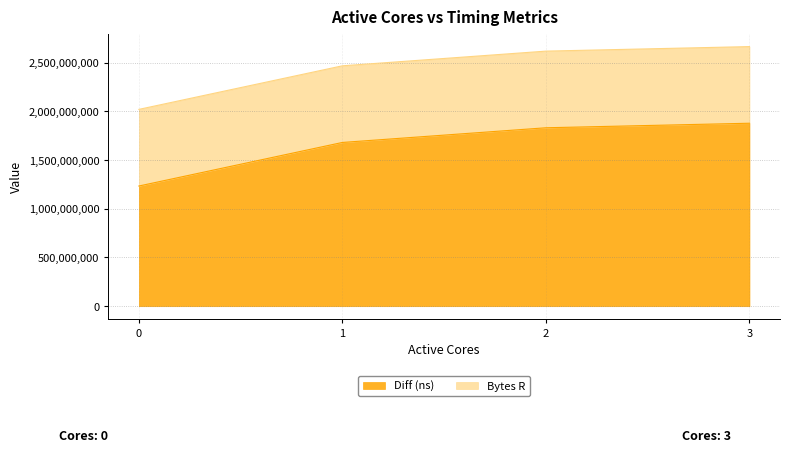

The chart shows a value of 1896338773 at 0. True or false?

False